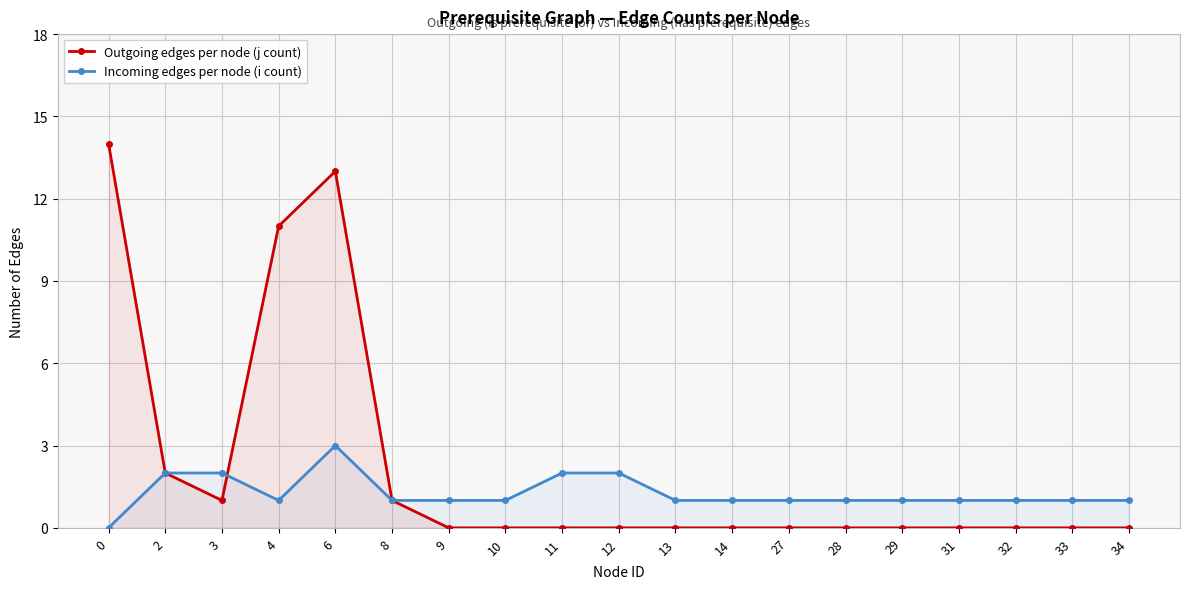

What is the difference between the maximum and minimum values in the Incoming edges per node (i count) series?

3